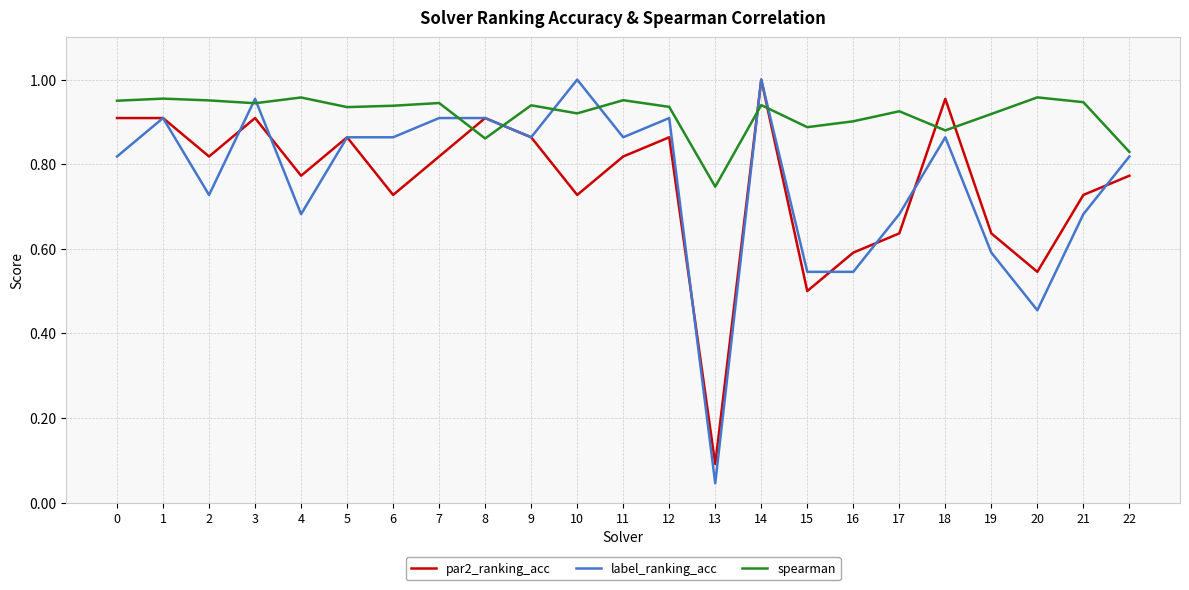

True or false: par2_ranking_acc and spearman cross at least once.

True